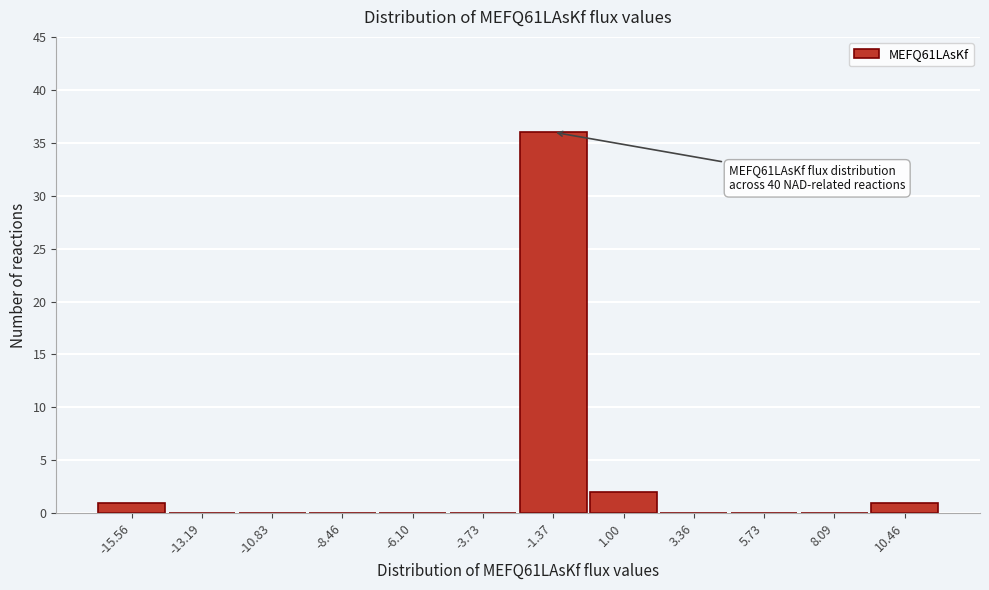

Reading right to left, transcribe all the data shown in this chart.

10.46=1	8.09=0	5.73=0	3.36=0	1.00=2	-1.37=36	-3.73=0	-6.10=0	-8.46=0	-10.83=0	-13.19=0	-15.56=1